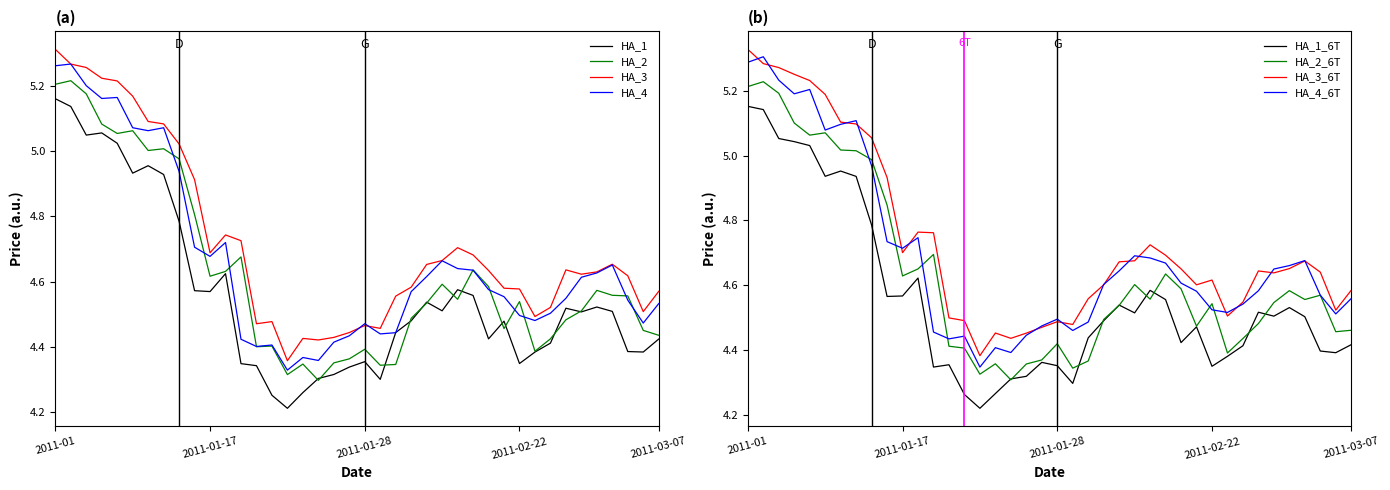

Which series has the widest spread of values?

low